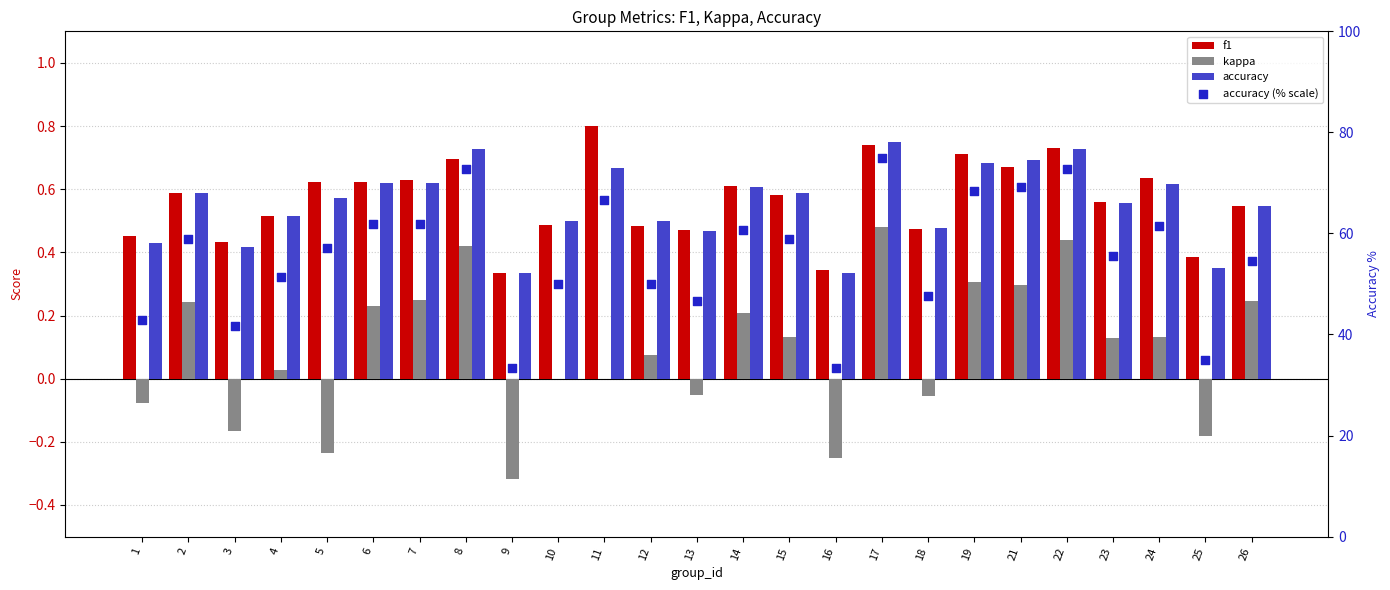

What are all the series names shown in the legend?

f1, kappa, accuracy, accuracy (% scale)